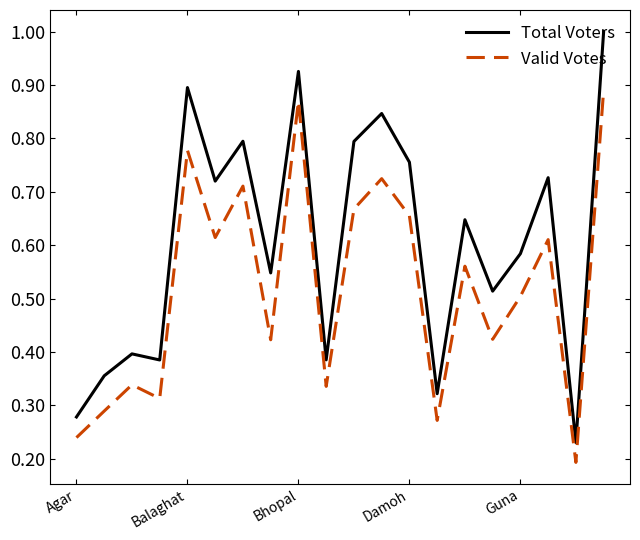

List the series in order of their overall mean, highest first.

Total Voters, Valid Votes